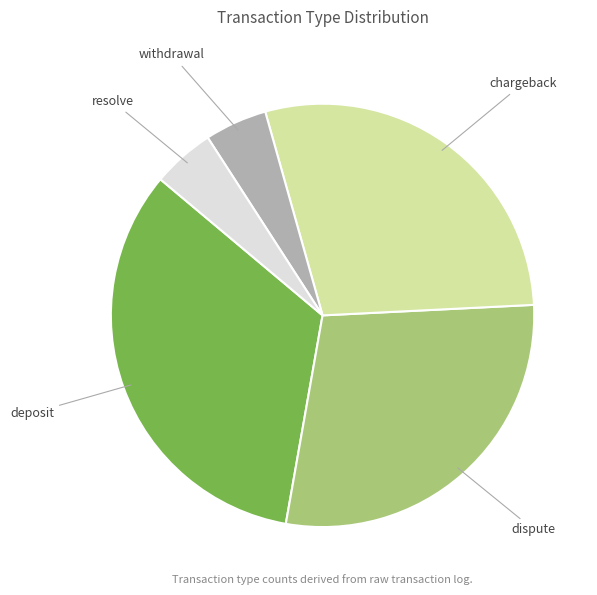

What is the largest slice in the pie chart?

deposit